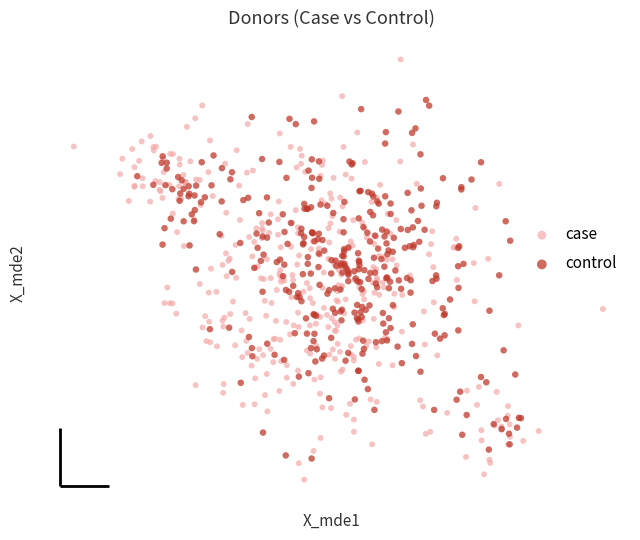

What are all the series names shown in the legend?

case, control